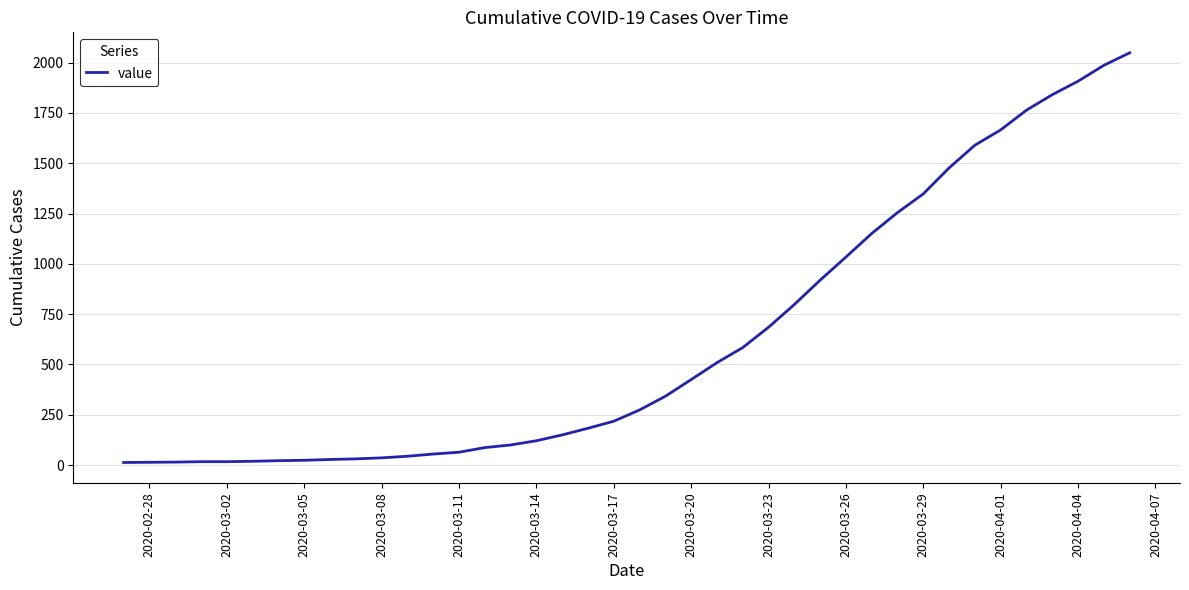

What is the difference between the maximum and minimum values?

2036